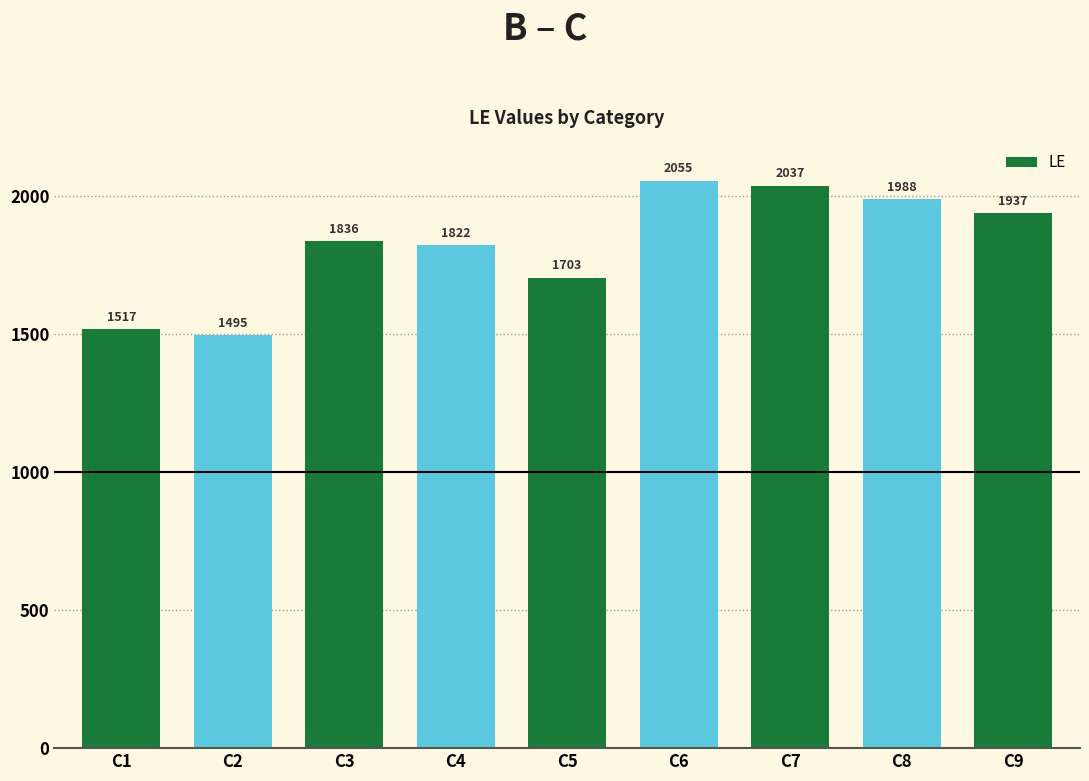

Reading right to left, list all the values displayed in this chart.

1937	1988	2037	2055	1703	1822	1836	1495	1517